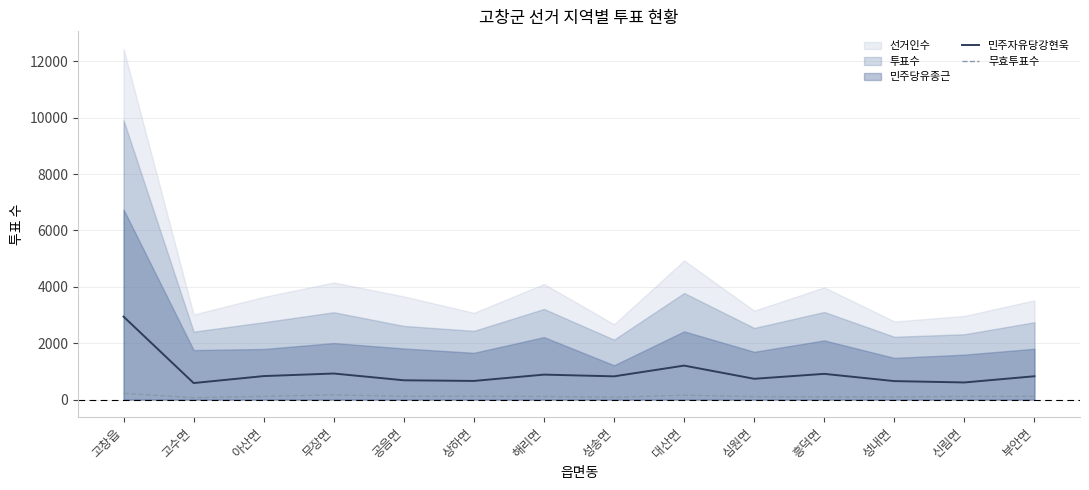

True or false: 민주자유당강현욱 and 무효투표수 cross at least once.

False